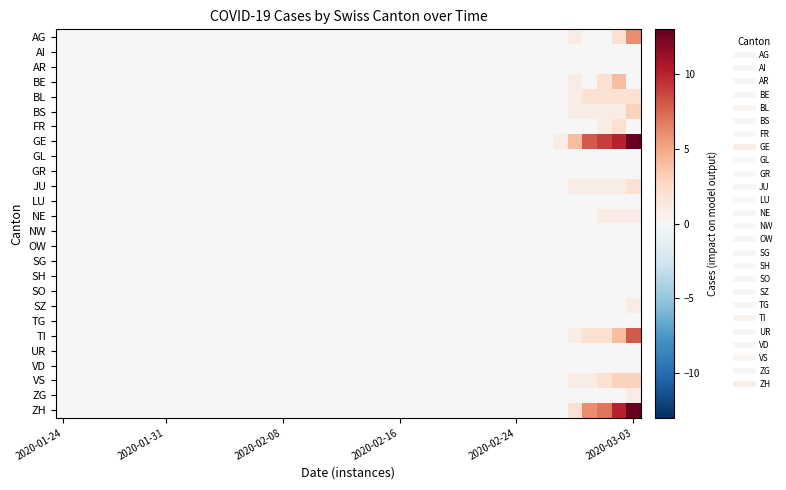

At how many categories does at least one series exceed 4?

4